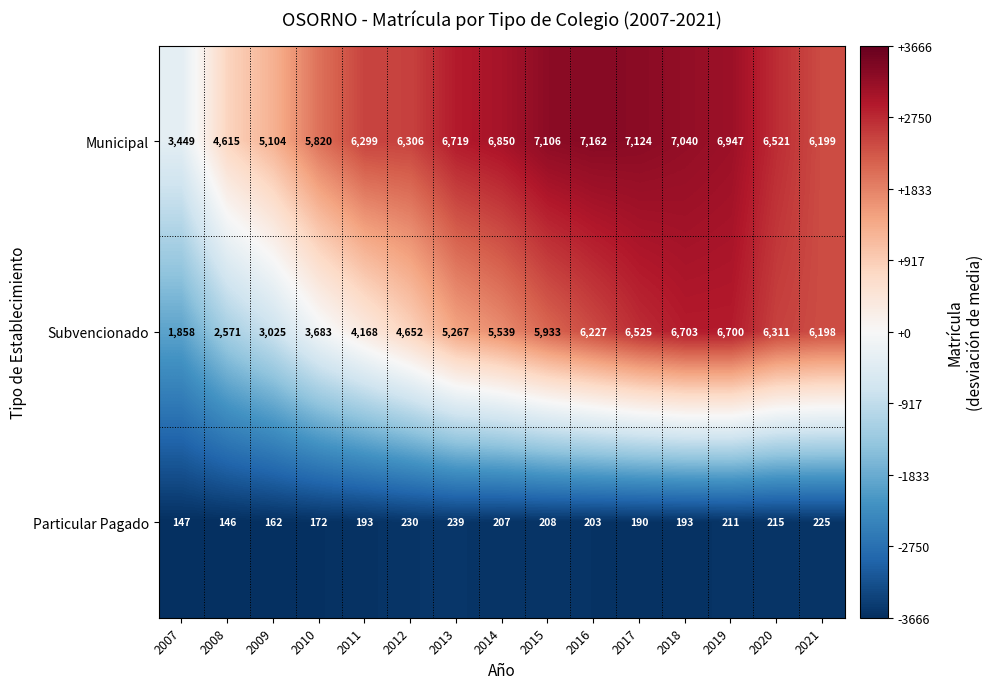

Which series has the largest range (max minus min)?

Subvencionado